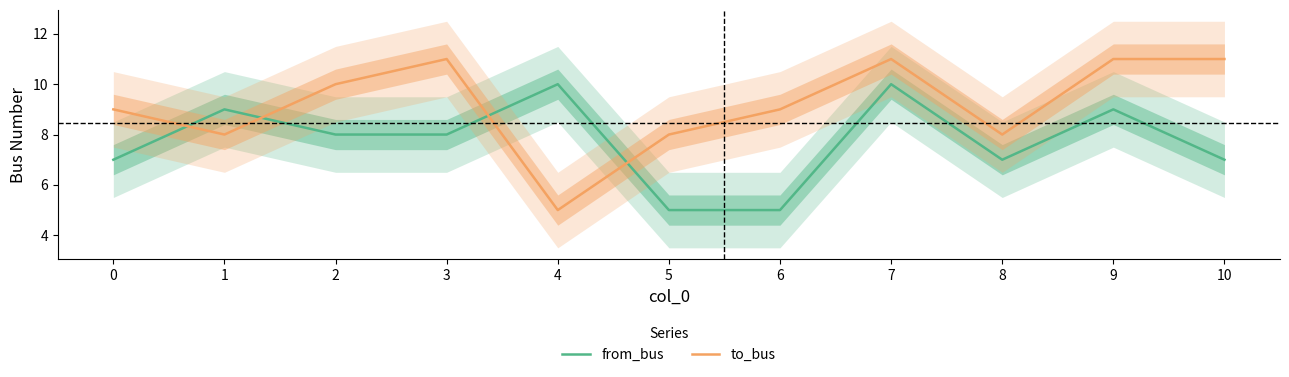

After their last crossing, which series has the higher values: from_bus or to_bus?

to_bus